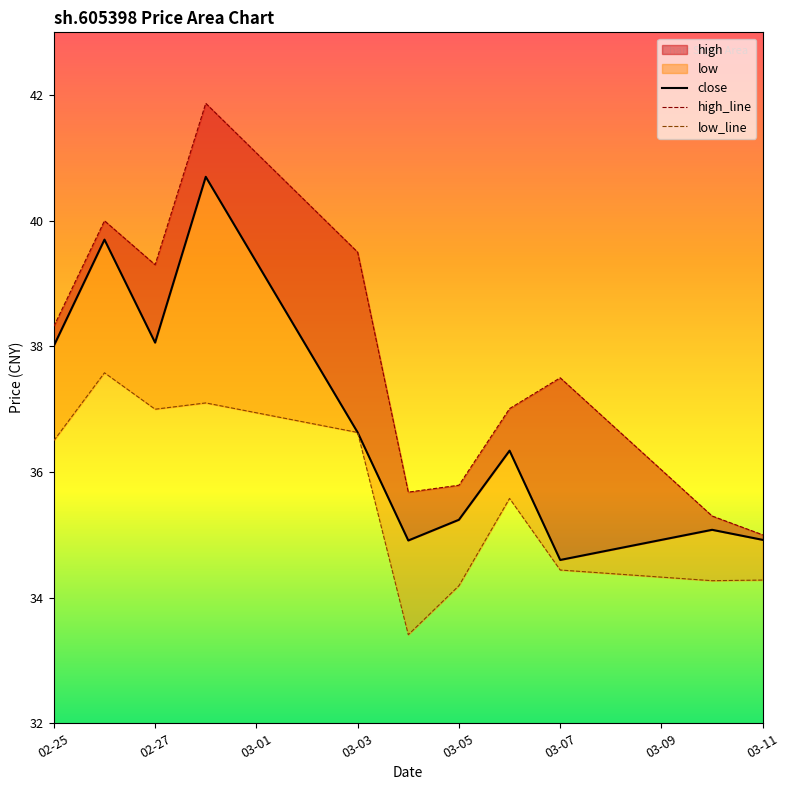

What is the value of the low_line point at the 2nd from the left?

37.6